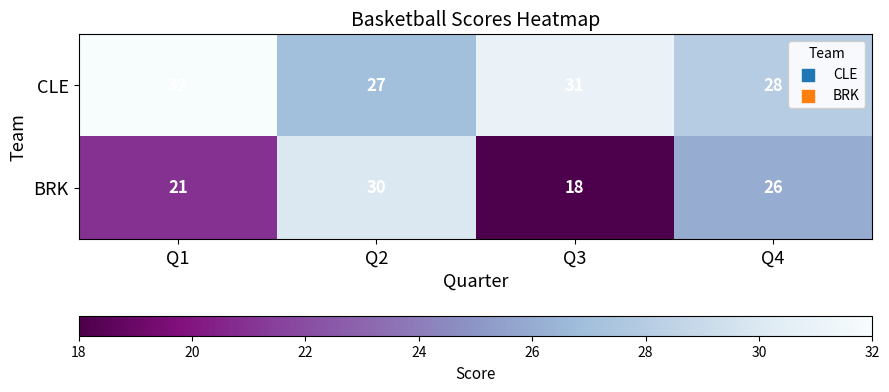

Which category has the highest value across all series?

Q1